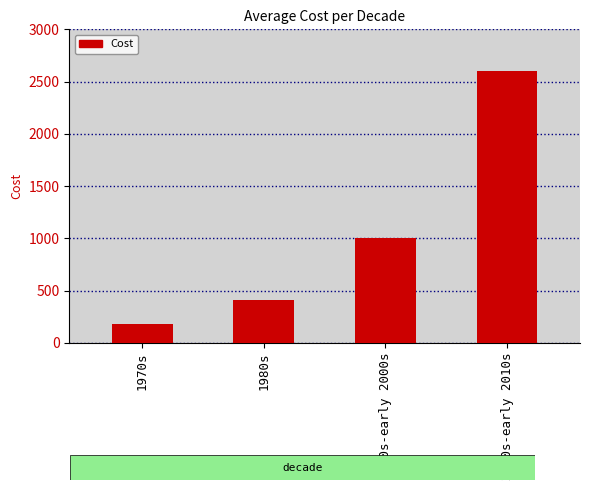

List the labels in order of value, smallest first.

1970s, 1980s, 1990s-early 2000s, 2000s-early 2010s